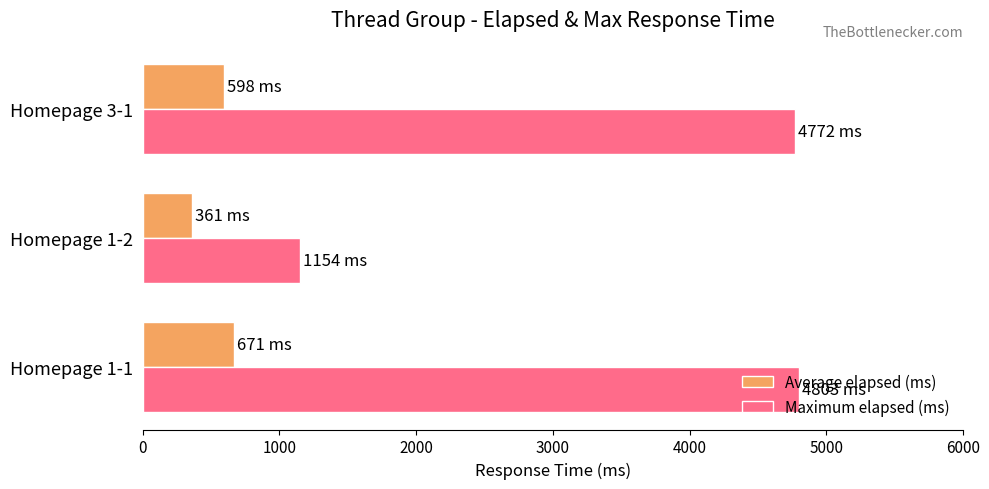

What is the sum of all Average elapsed (ms) values?

1629.6